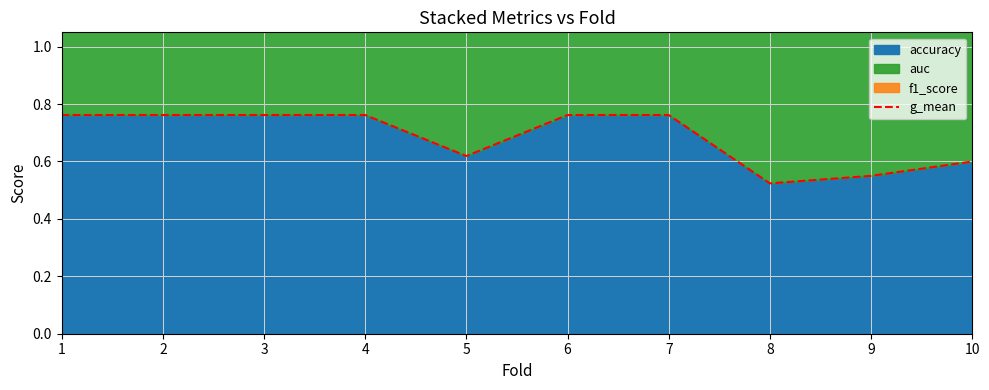

What is the smallest value displayed?

0.5